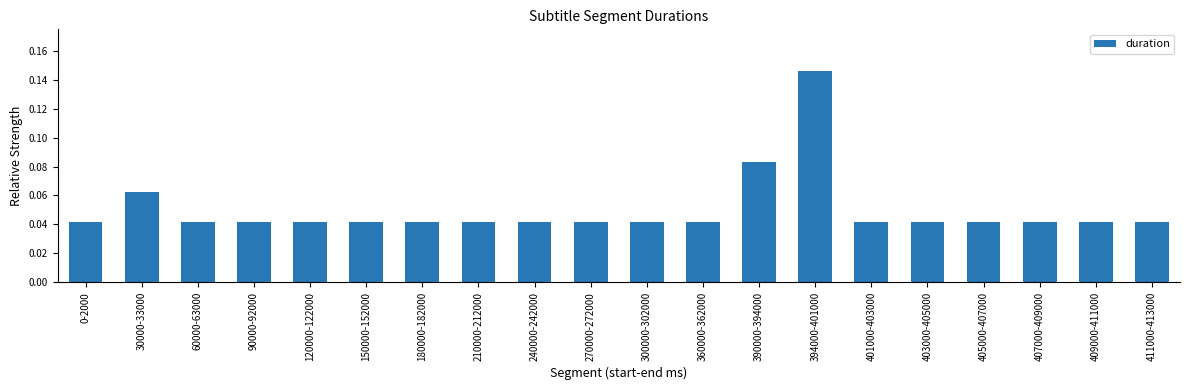

Does the chart contain stacked bars?

No